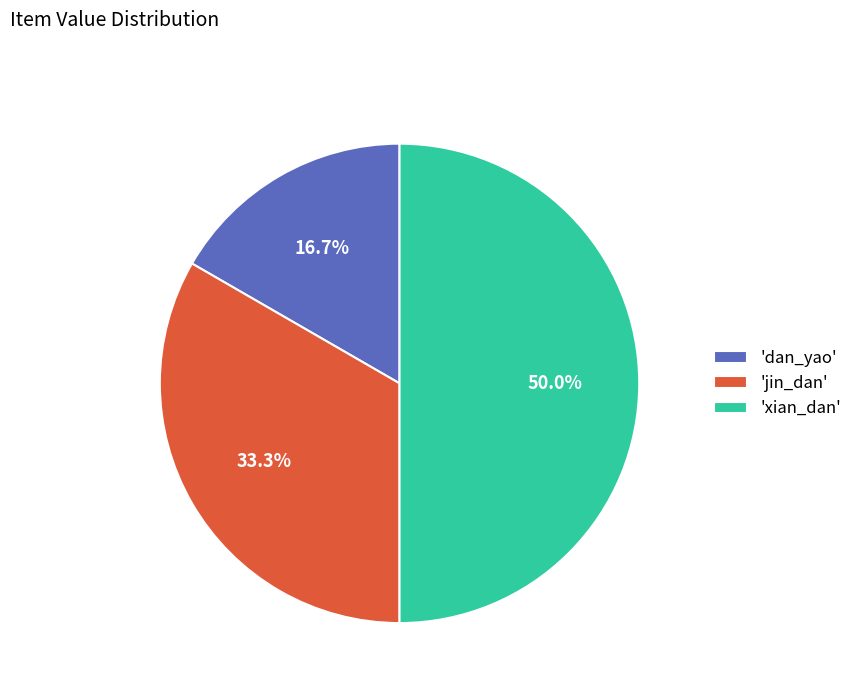

Between 'jin_dan' and 'xian_dan', which is larger?

'xian_dan'